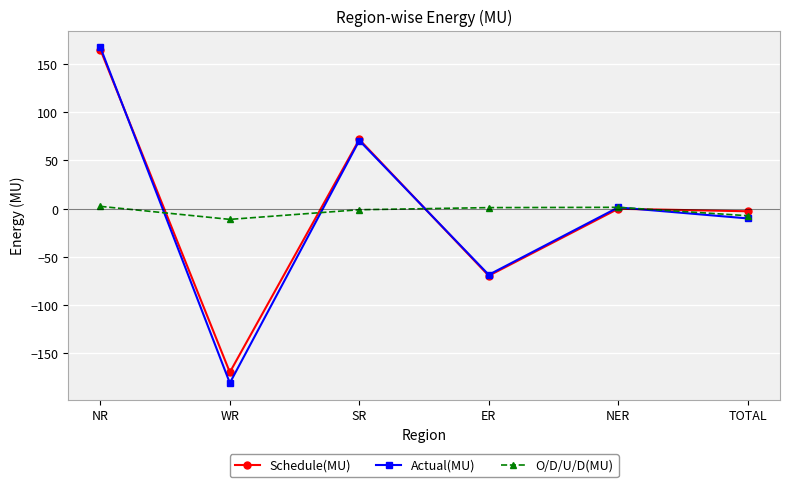

What is the maximum value shown in the chart?

167.1